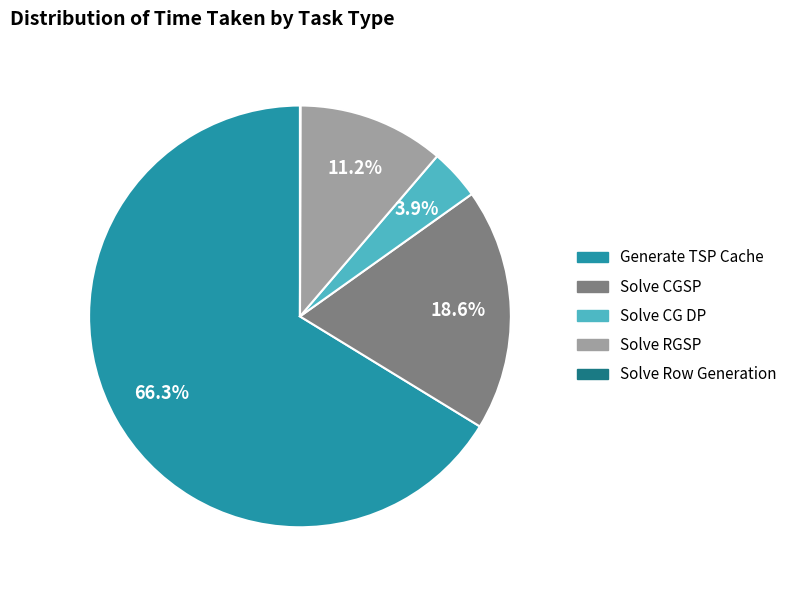

Which slice is the largest?

Generate TSP Cache